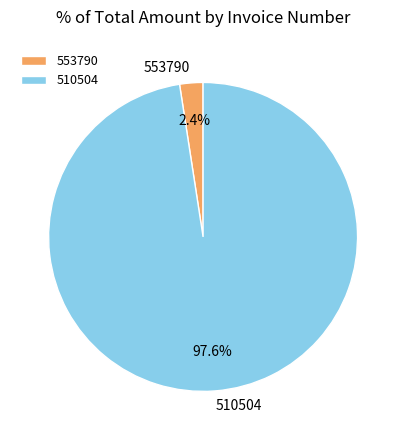

The 510504 slice represents 98% of the pie. True or false?

True